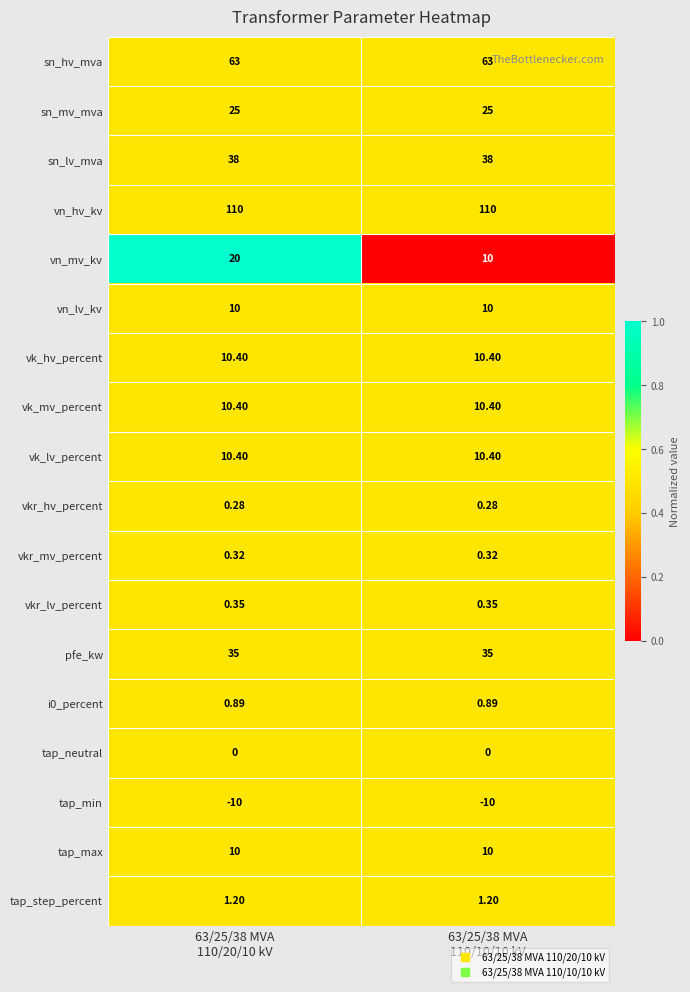

Which series has the largest total across all categories?

vn_hv_kv